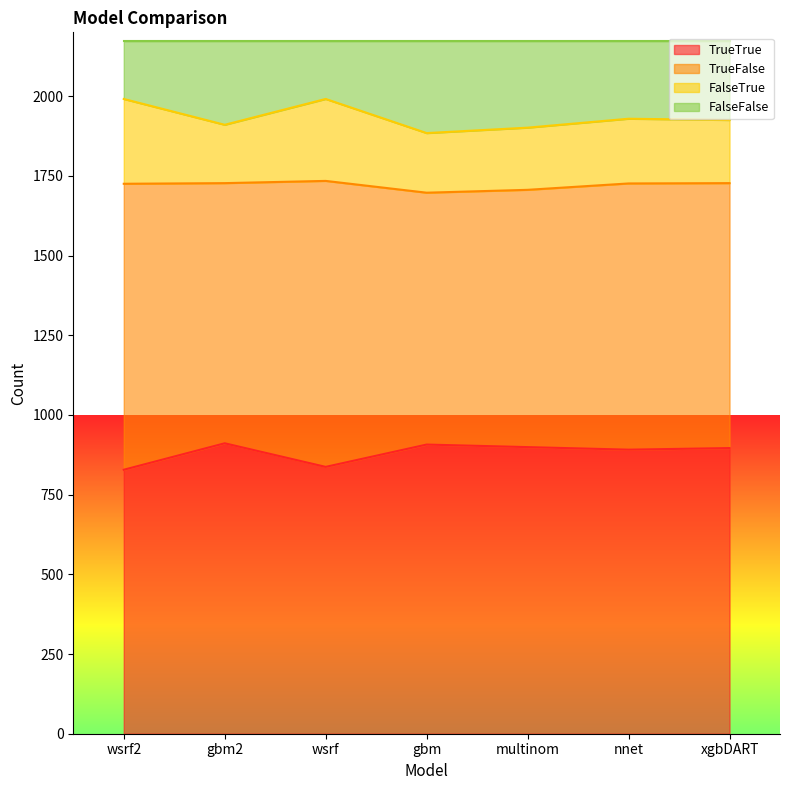

What is the total value across all series at nnet?

2172